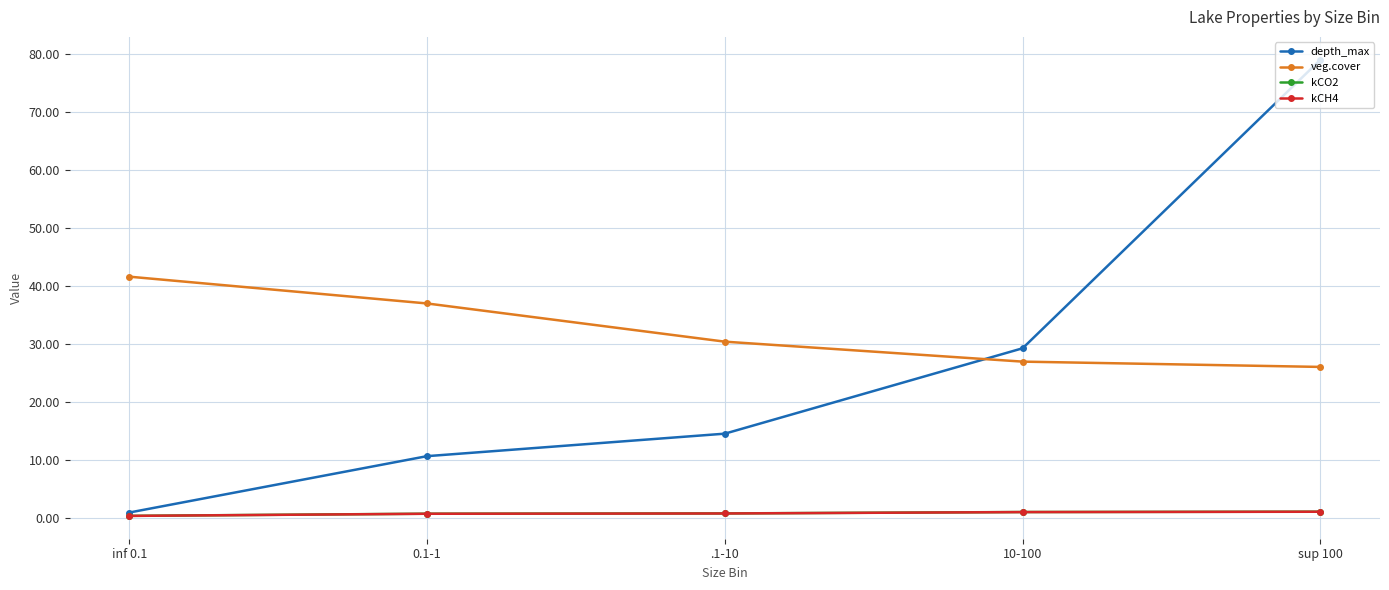

After their last crossing, which series has the higher values: veg.cover or depth_max?

depth_max